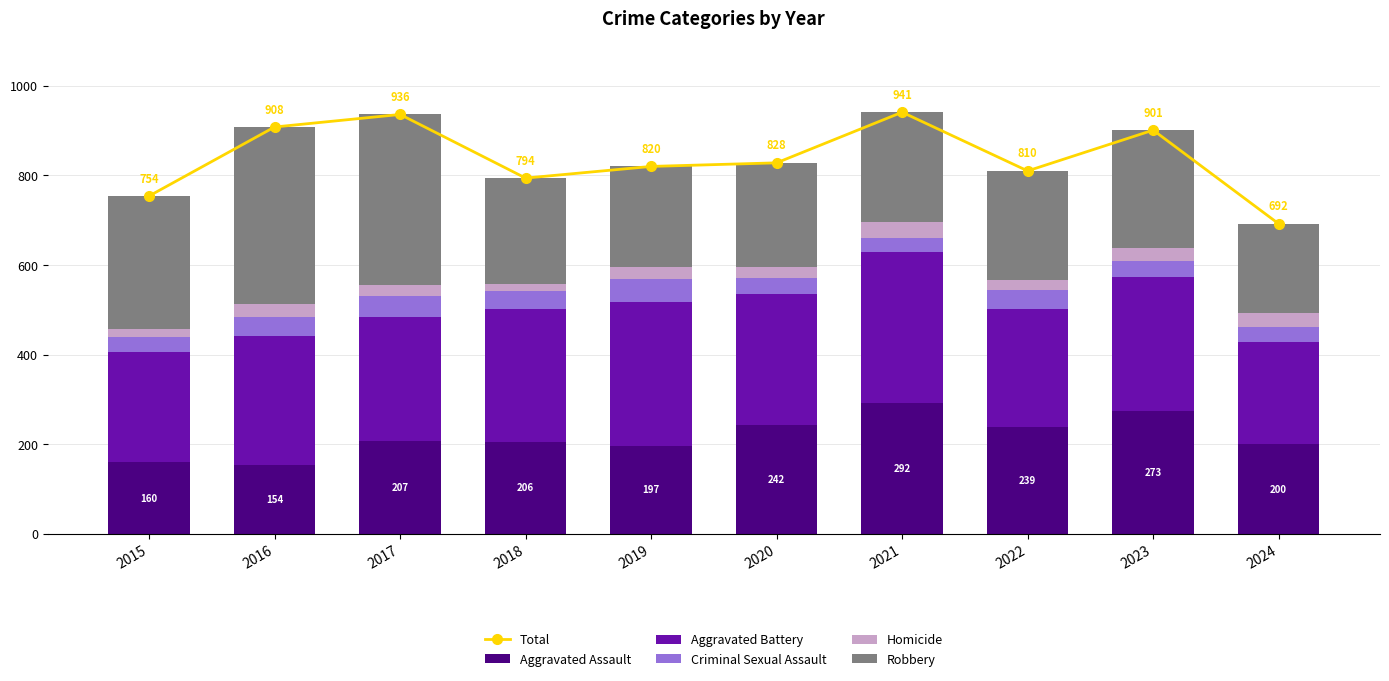

How many data points in Criminal Sexual Assault are above 40?

4